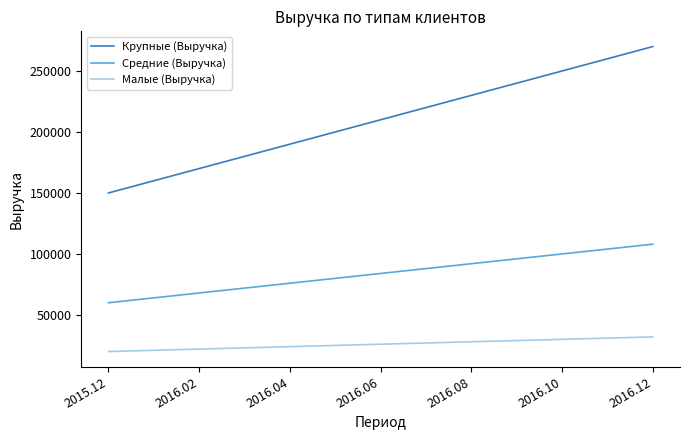

Which series has the widest spread of values?

Крупные (Выручка)